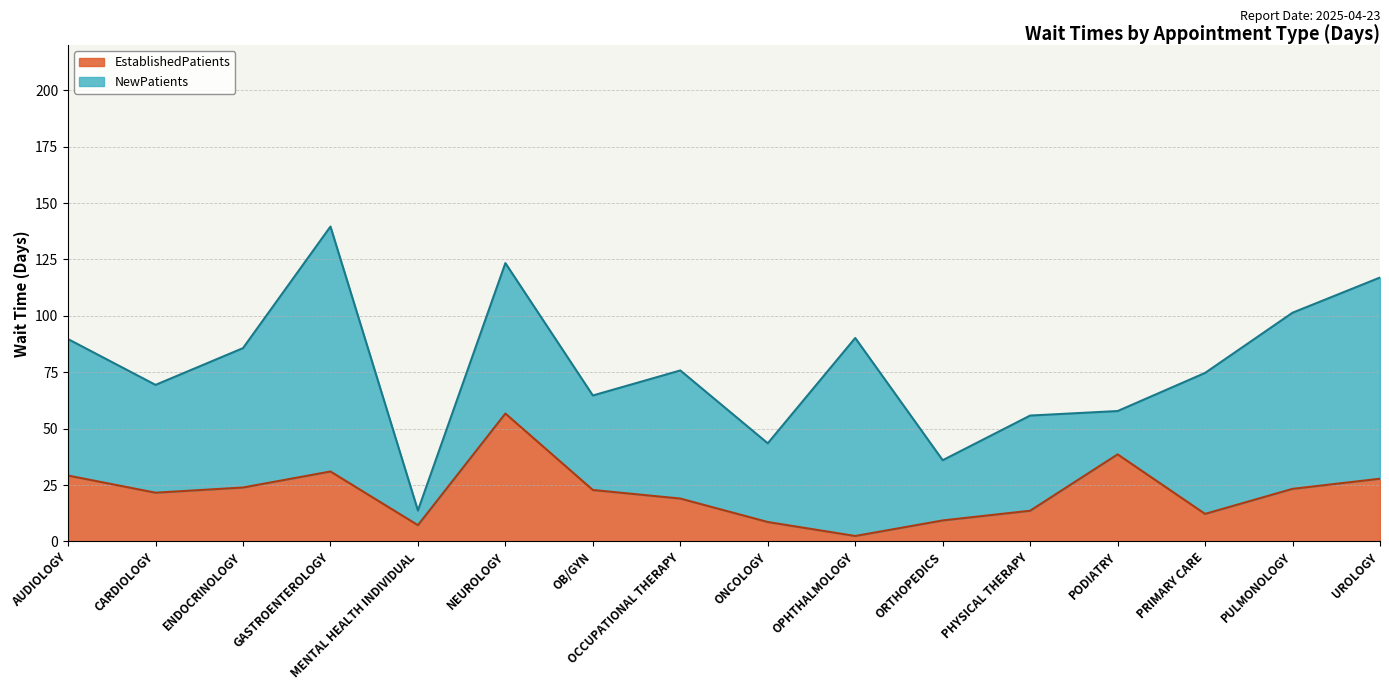

True or false: the data has more than 2 interior local peaks.

True